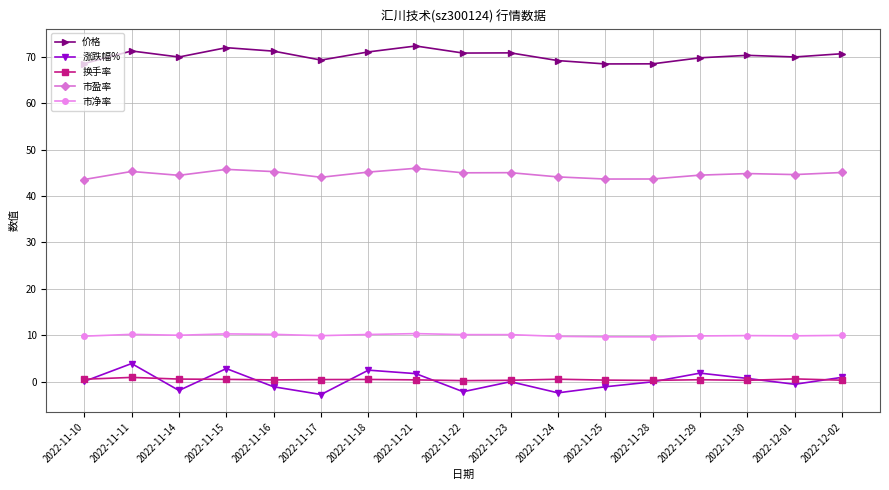

What is the minimum value shown in the chart?

-2.7